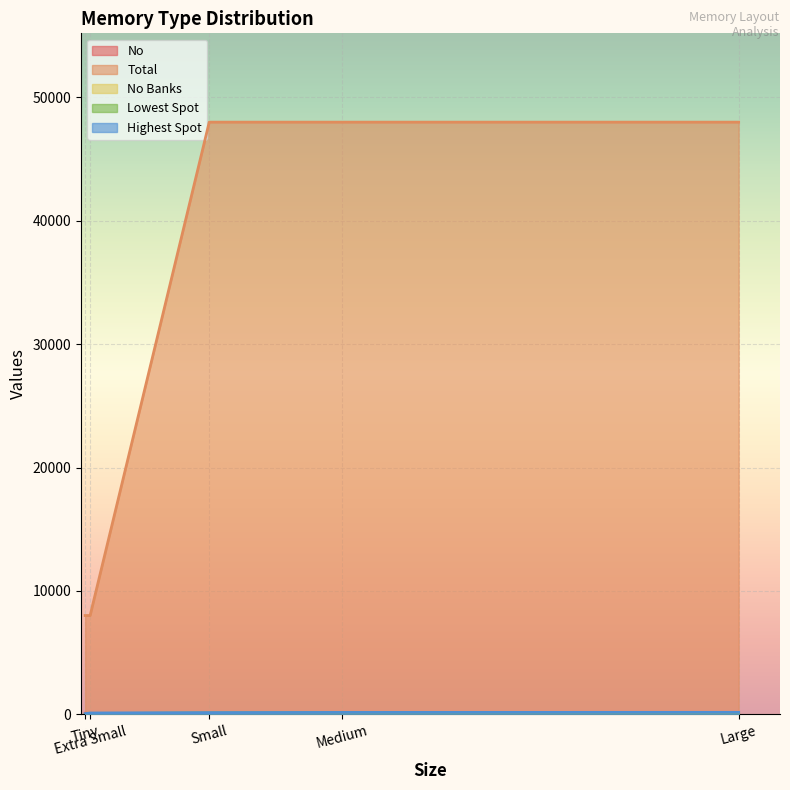

Count the number of data series in this chart.

5